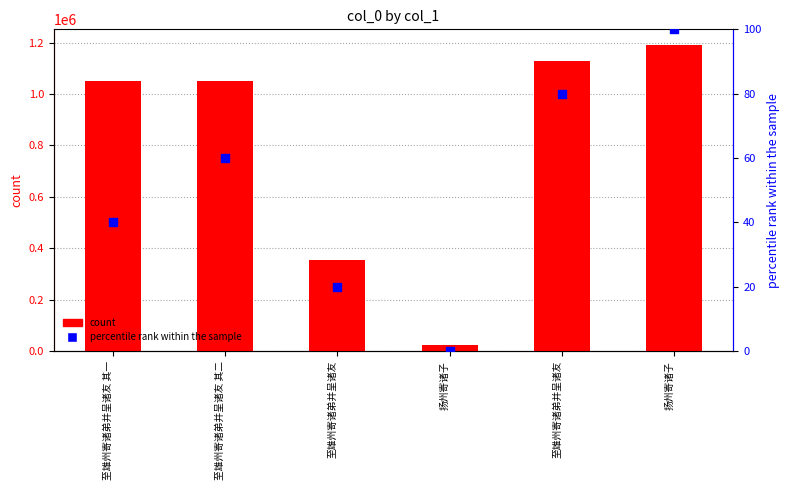

Is the value of count at 扬州寄诸子 greater than the value of percentile rank within the sample at 扬州寄诸子?

Yes